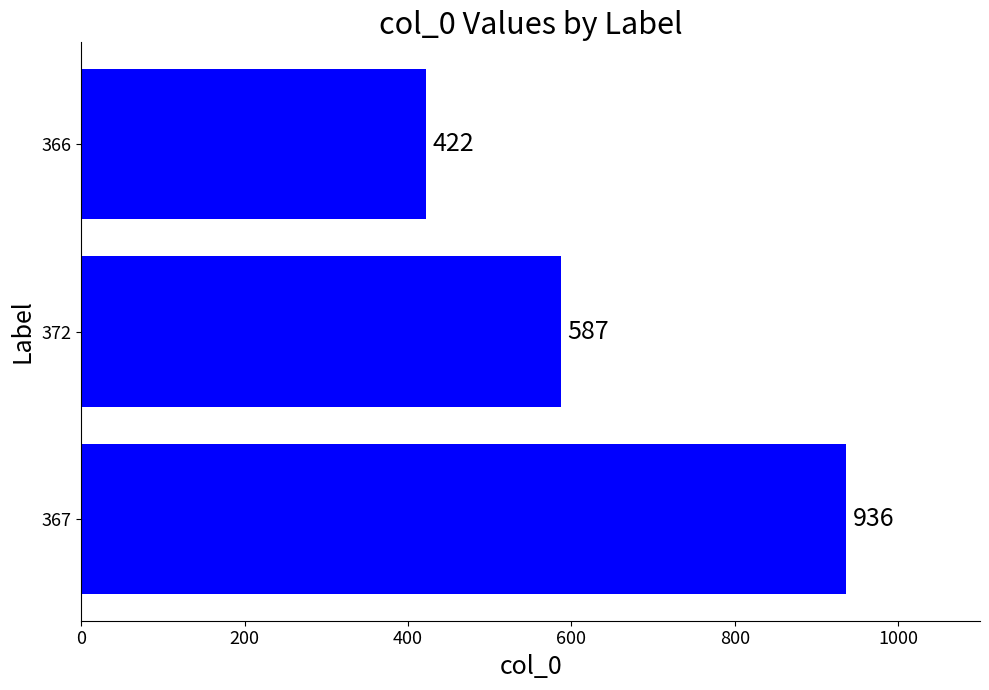

How many values are below 587?

1